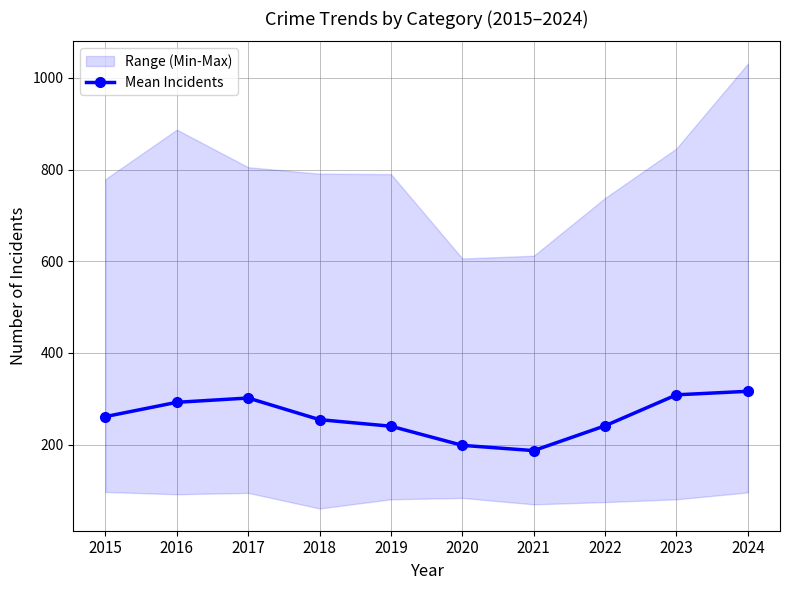

What is the greatest value displayed?

316.5